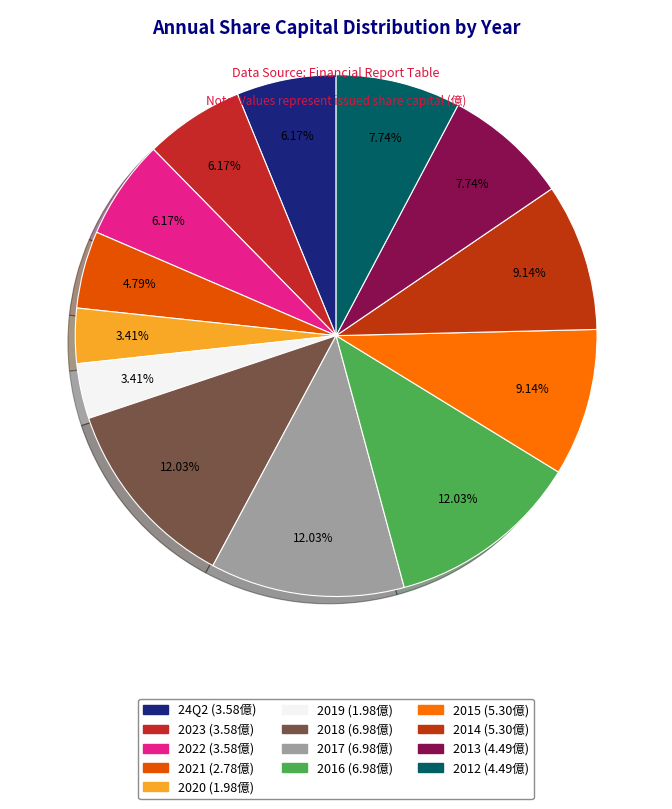

To the nearest percent, what portion does 2012 represent?

8%